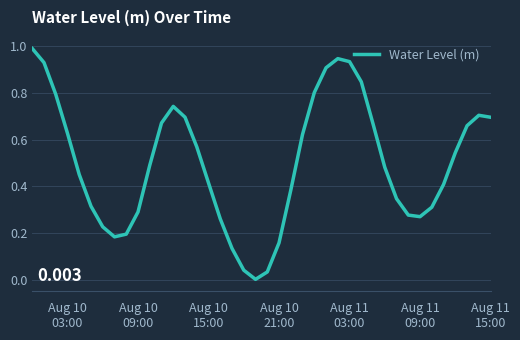

Reading left to right, extract all data points from this chart.

1.0	0.9	0.8	0.6	0.5	0.3	0.2	0.2	0.2	0.3	0.5	0.7	0.7	0.7	0.6	0.4	0.3	0.1	0.0	0.0	0.0	0.2	0.4	0.6	0.8	0.9	0.9	0.9	0.8	0.7	0.5	0.3	0.3	0.3	0.3	0.4	0.5	0.7	0.7	0.7